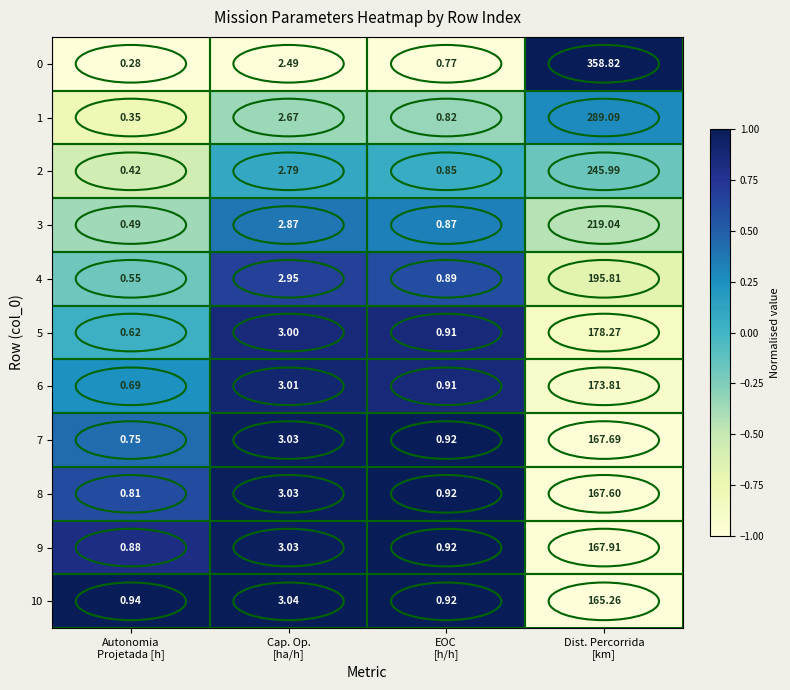

Rank the series at Autonomia
Projetada [h] from highest to lowest value.

10, 9, 8, 7, 6, 5, 4, 3, 2, 1, 0